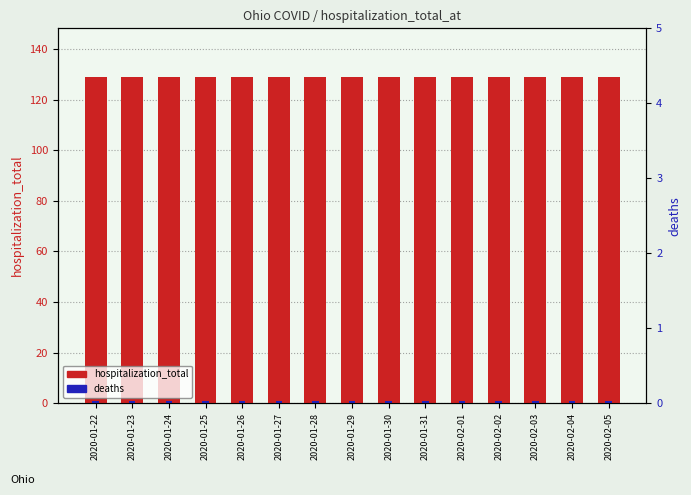

What is the difference between the highest and lowest values at 2020-01-30?

128